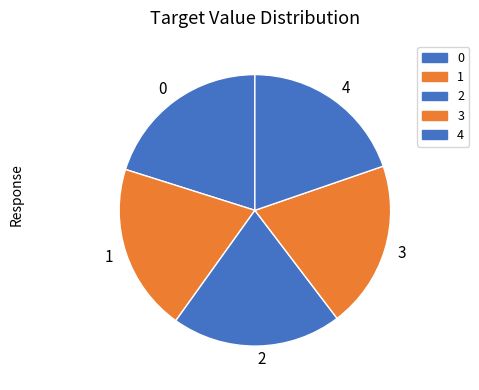

What is the ratio of the value at 3 to the value at 1?

1.0